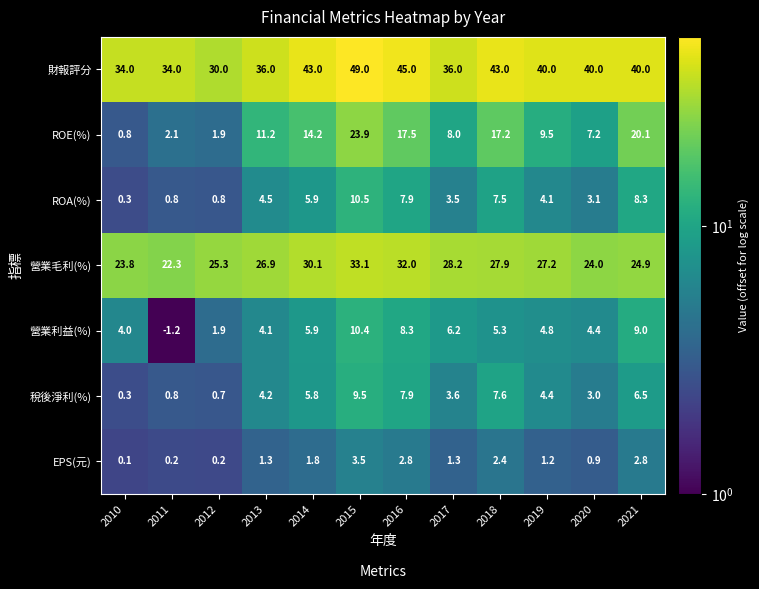

How many distinct data groups are displayed?

7